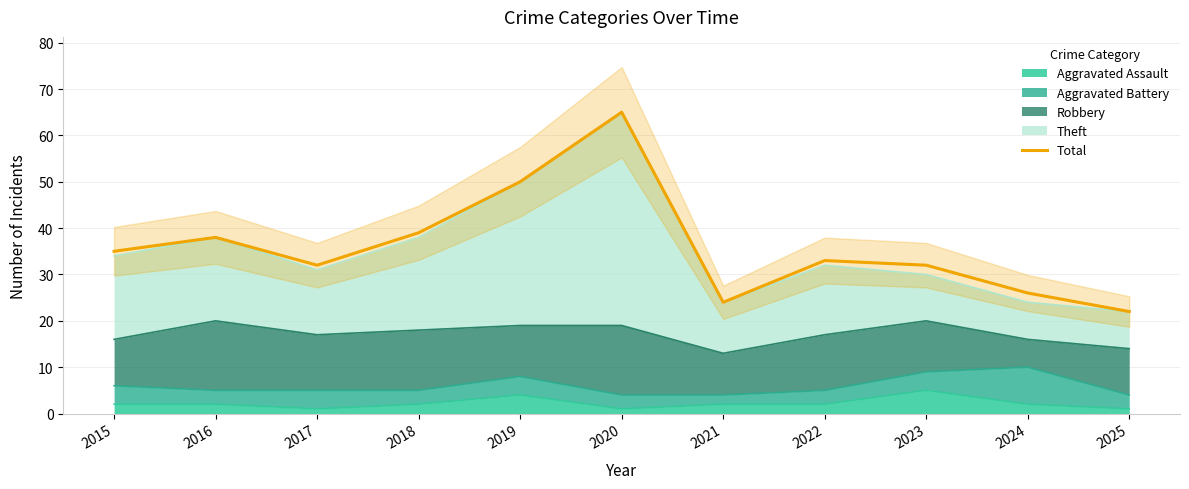

Is it true that the value at 2024 is 26?

True